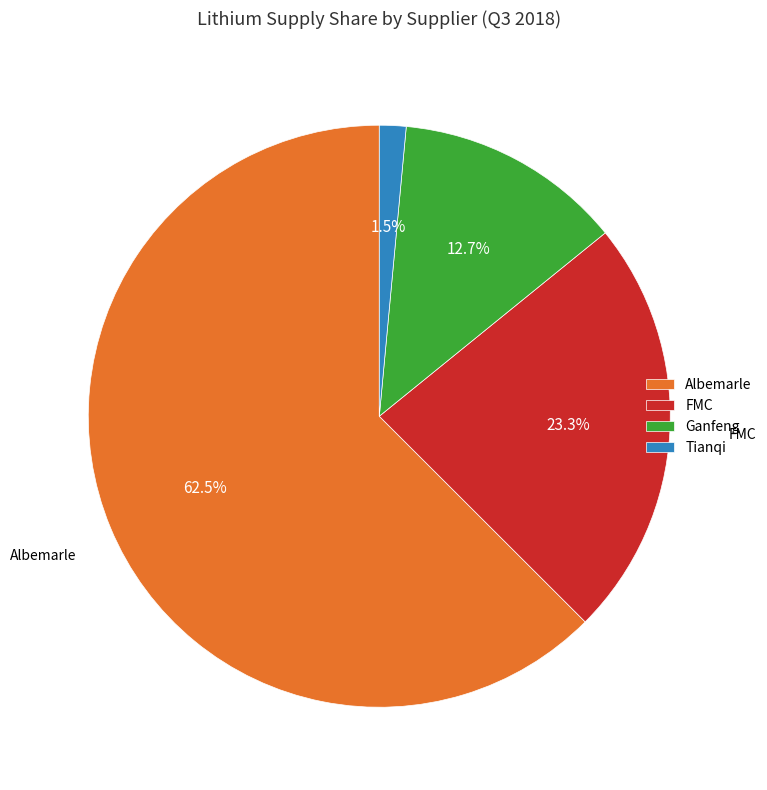

Which slice is the largest?

Albemarle